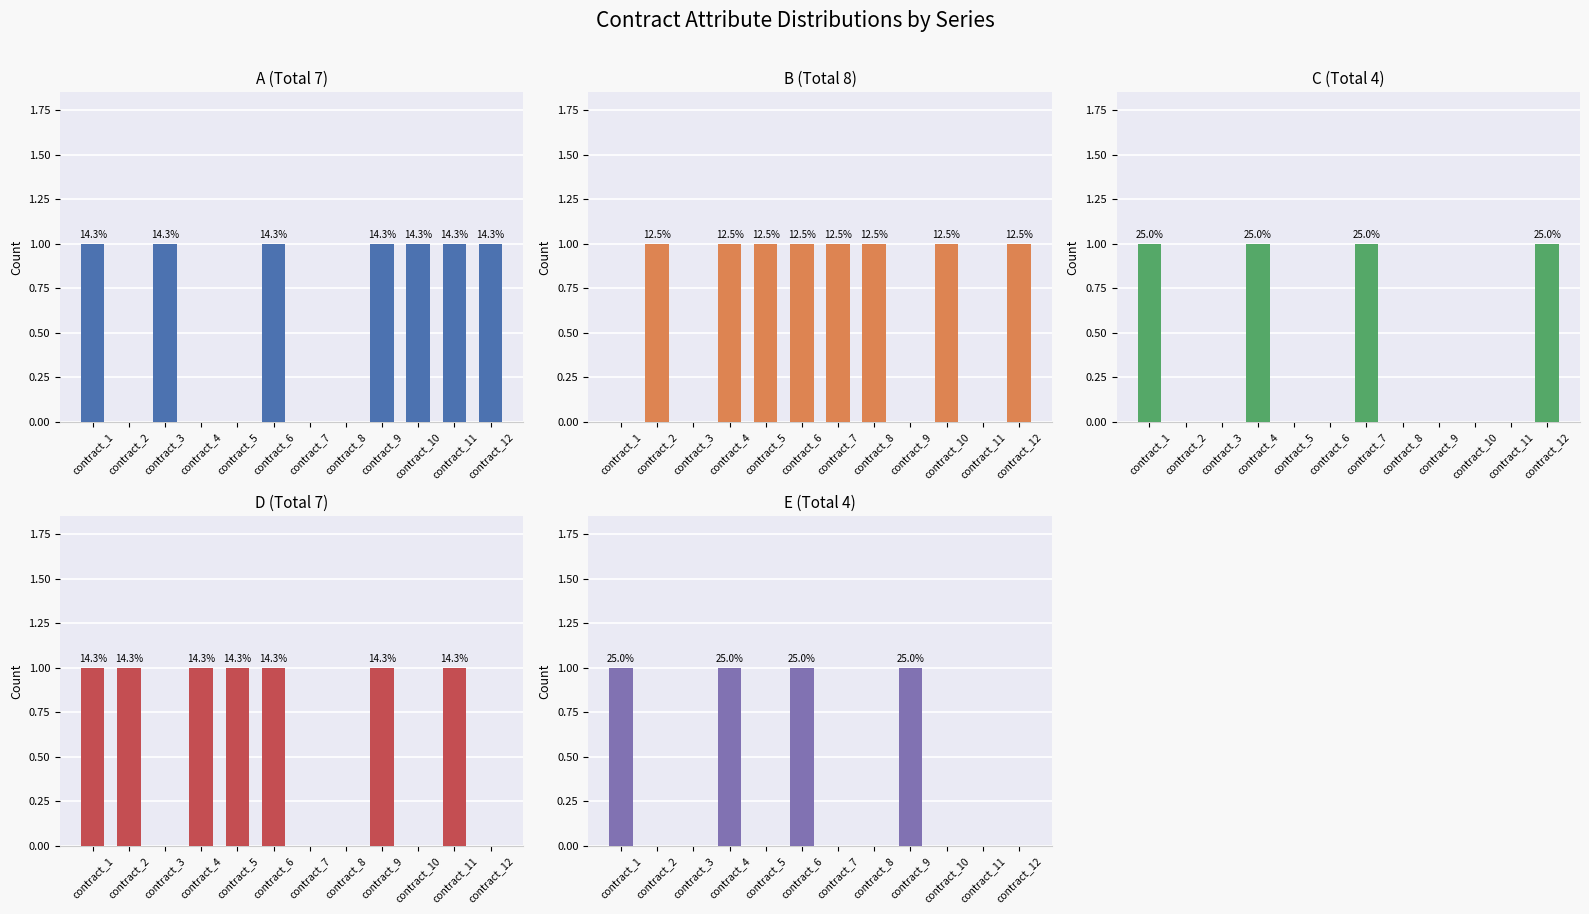

What is the spread (max minus min) of values at contract_3?

1